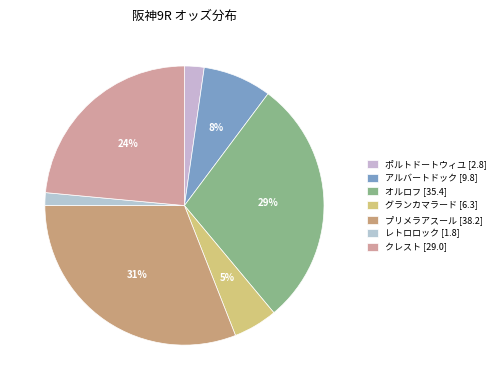

Is it true that グランカマラード is 15% of the pie?

False